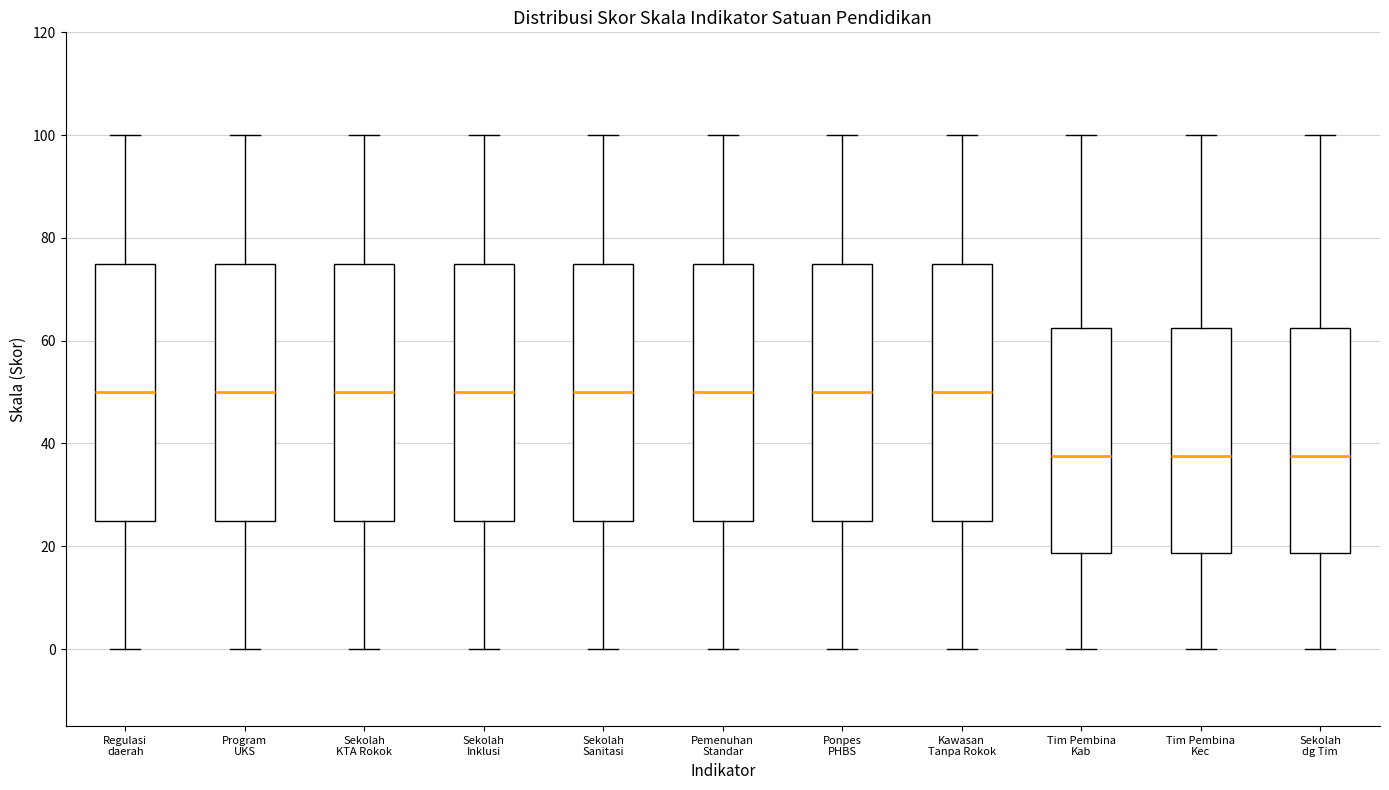

Reading left to right, transcribe this box plot: for each box, give where its median line is, the range the box spans, and where its two whiskers end, as read against the y-axis. The values are not printed on the chart, so give them approximately, as read against the axis.

Regulasi daerah: median 50, box 26 to 76, whiskers 0 to 100
Program UKS: median 50, box 26 to 76, whiskers 0 to 100
Sekolah KTA Rokok: median 50, box 26 to 76, whiskers 0 to 100
Sekolah Inklusi: median 50, box 26 to 76, whiskers 0 to 100
Sekolah Sanitasi: median 50, box 26 to 76, whiskers 0 to 100
Pemenuhan Standar: median 50, box 26 to 76, whiskers 0 to 100
Ponpes PHBS: median 50, box 26 to 76, whiskers 0 to 100
Kawasan Tanpa Rokok: median 50, box 26 to 76, whiskers 0 to 100
Tim Pembina Kab: median 38, box 18 to 62, whiskers 0 to 100
Tim Pembina Kec: median 38, box 18 to 62, whiskers 0 to 100
Sekolah dg Tim: median 38, box 18 to 62, whiskers 0 to 100